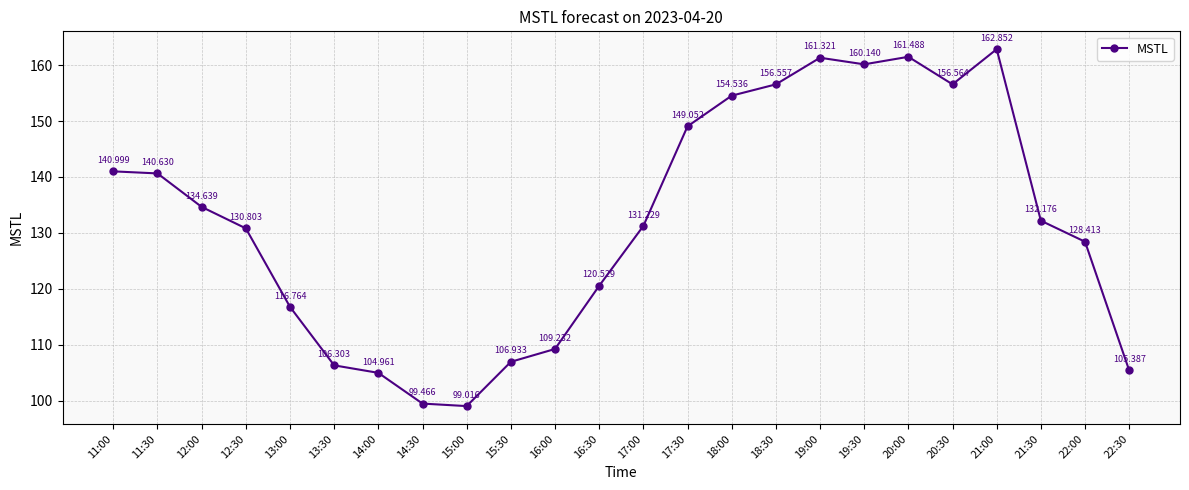

Between 21:00 and 15:00, which is larger?

21:00